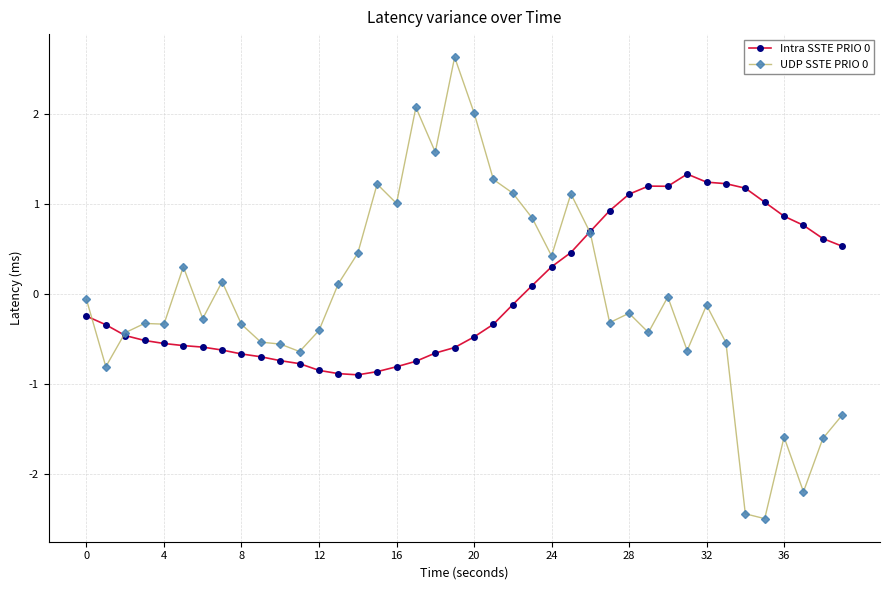

True or false: UDP SSTE PRIO 0 has more than 1 points higher than both neighbors.

True